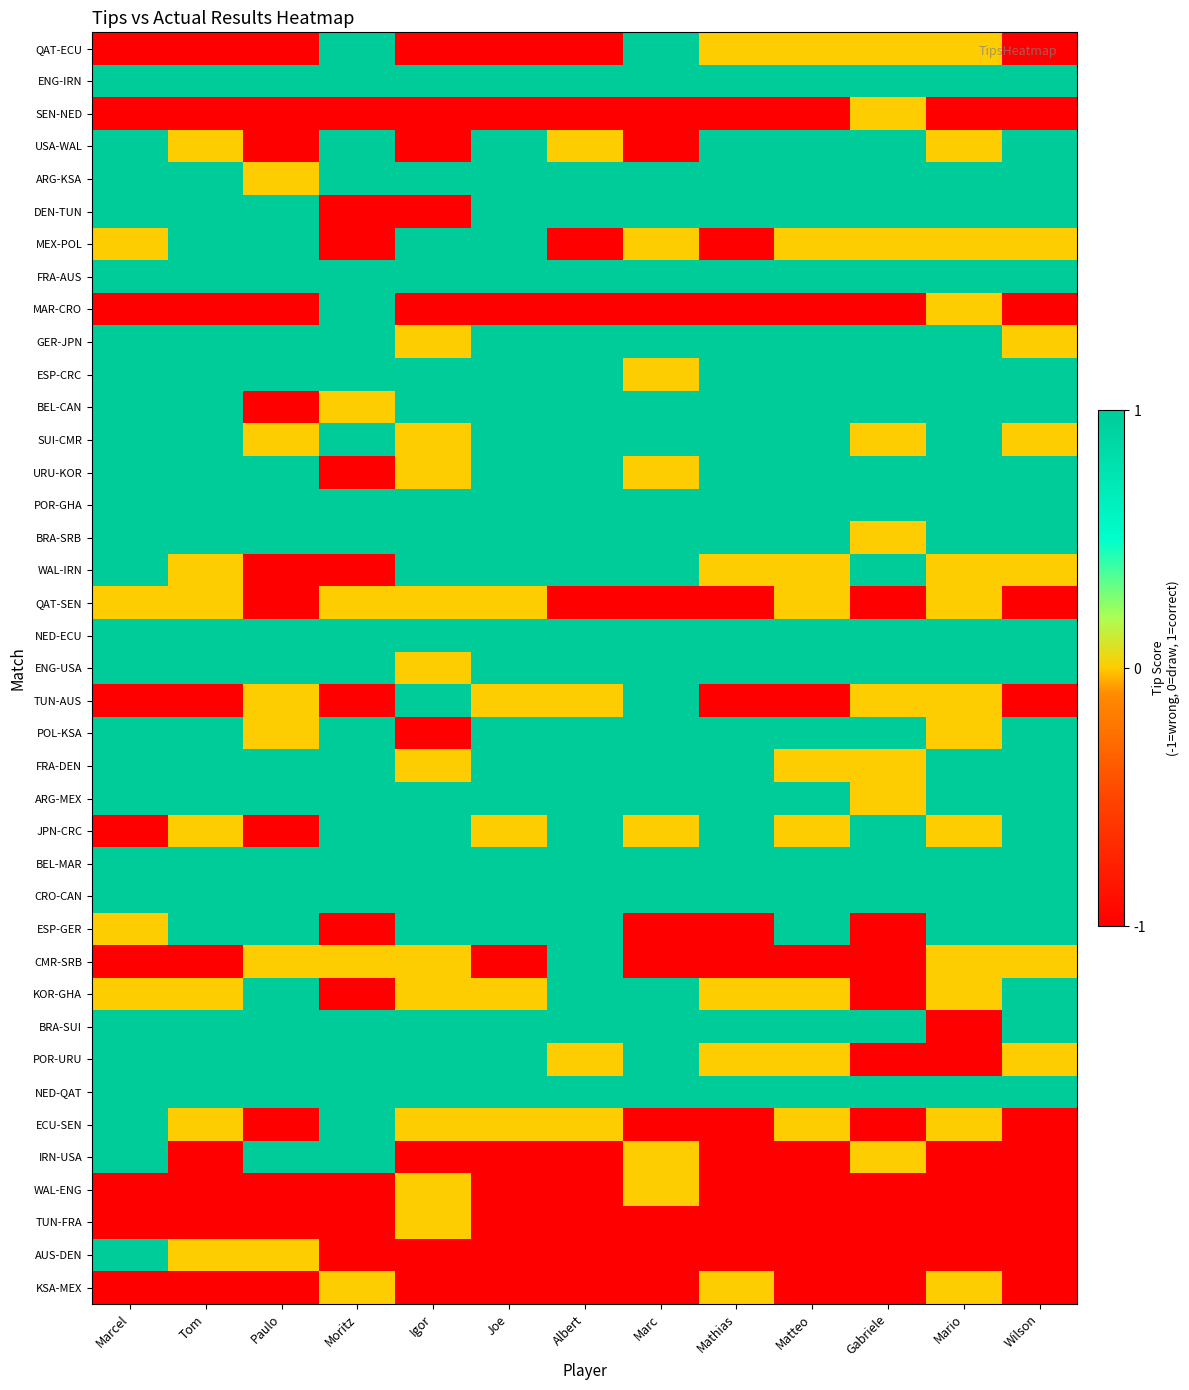

Which series has the largest range (max minus min)?

QAT-ECU